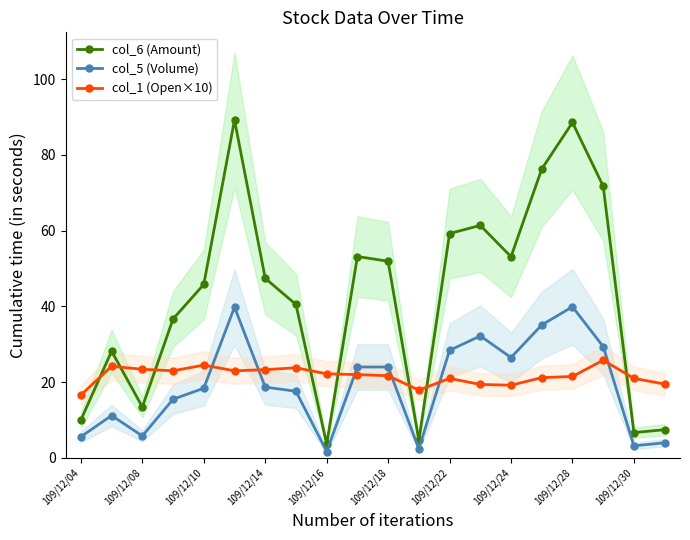

After their last crossing, which series has the higher values: col_6 (Amount) or col_1 (Open×10)?

col_1 (Open×10)